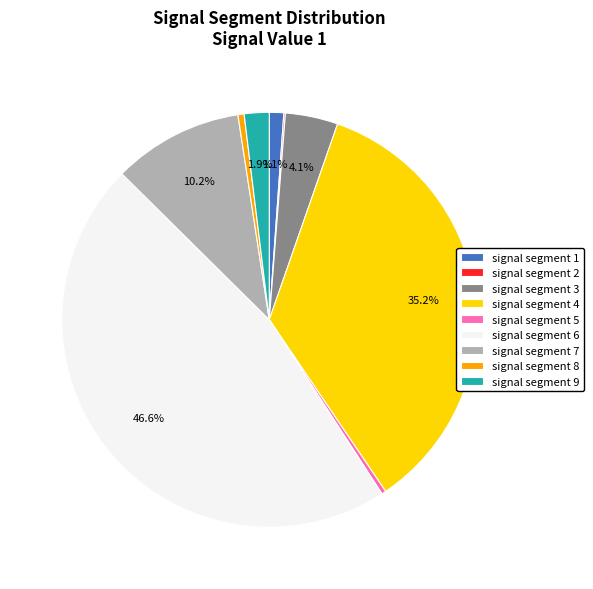

Is there any slice that represents more than half of the pie?

No